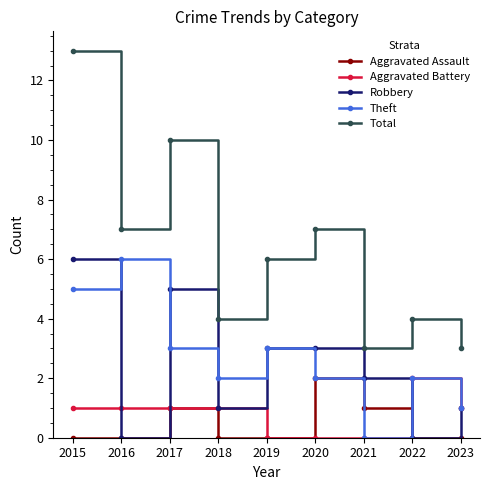

What is the difference between the maximum and second lowest values in the Theft series?

5